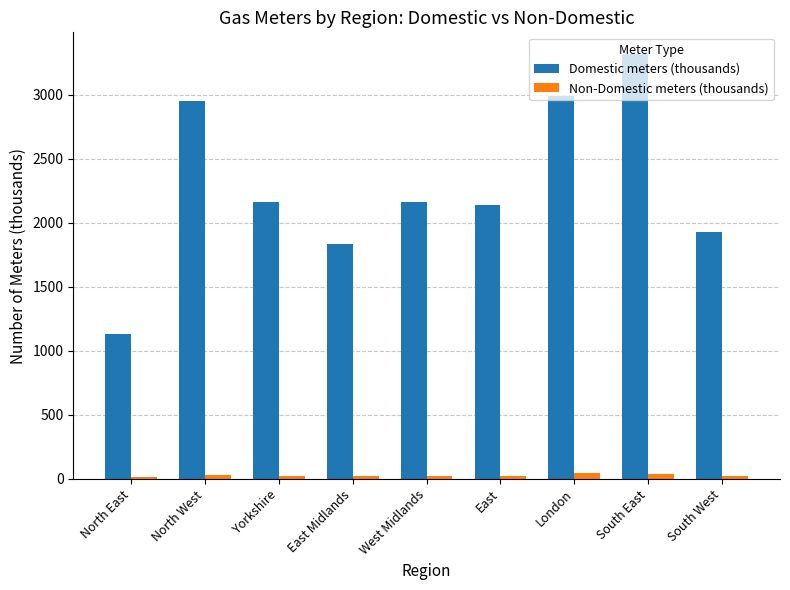

Between South East and South West, which series saw the biggest shift?

Domestic meters (thousands)